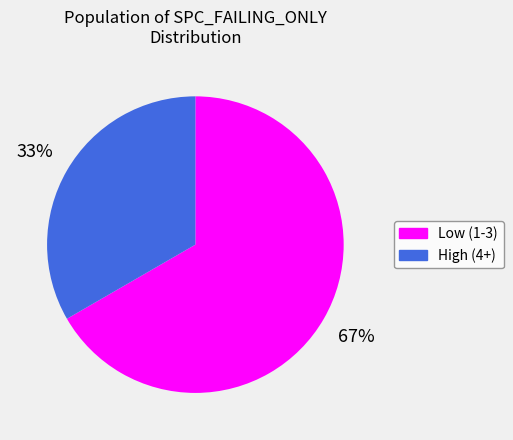

Count the number of slices in the pie.

2